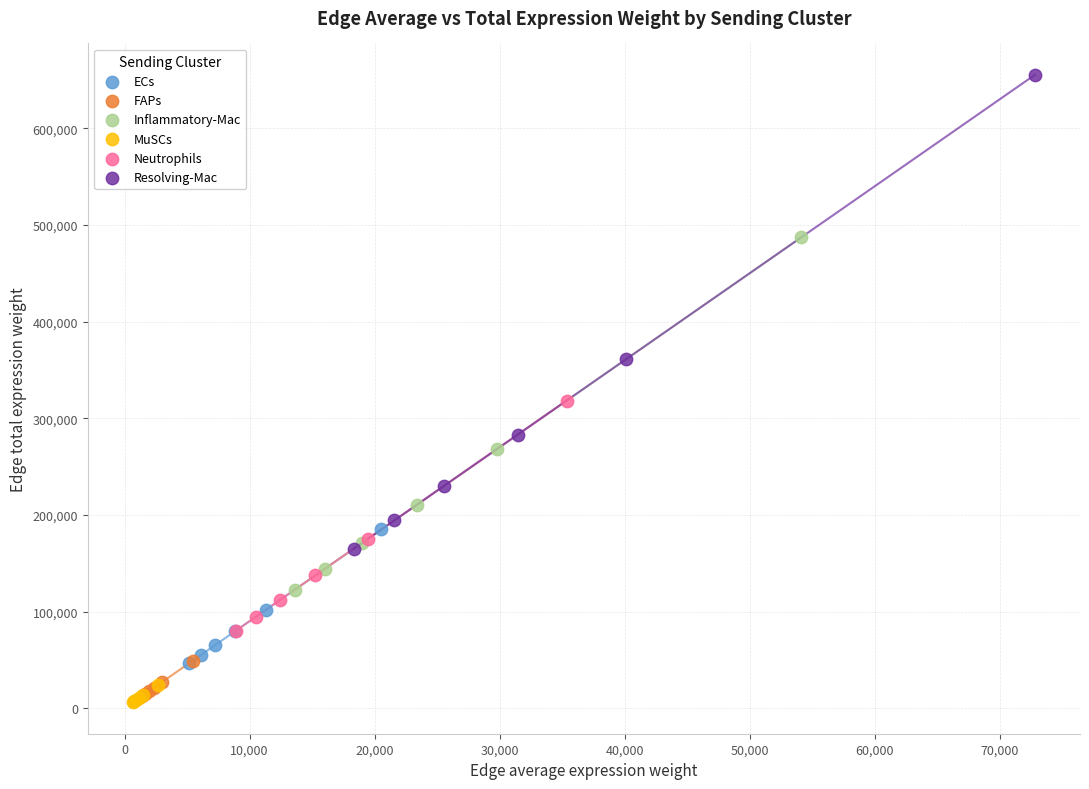

Which series contains the highest Y value?

Resolving-Mac